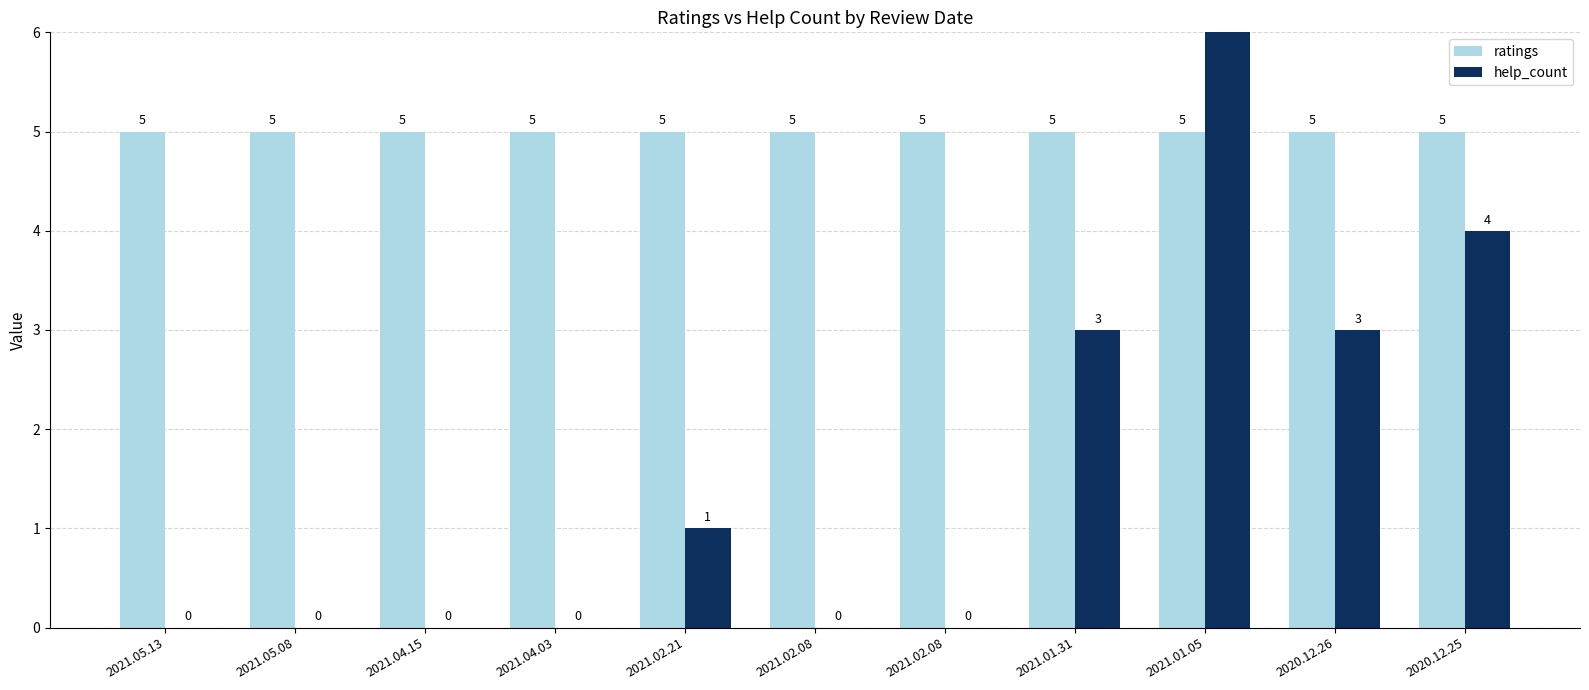

What is the label of the 4th bar from the left?

2021.04.03